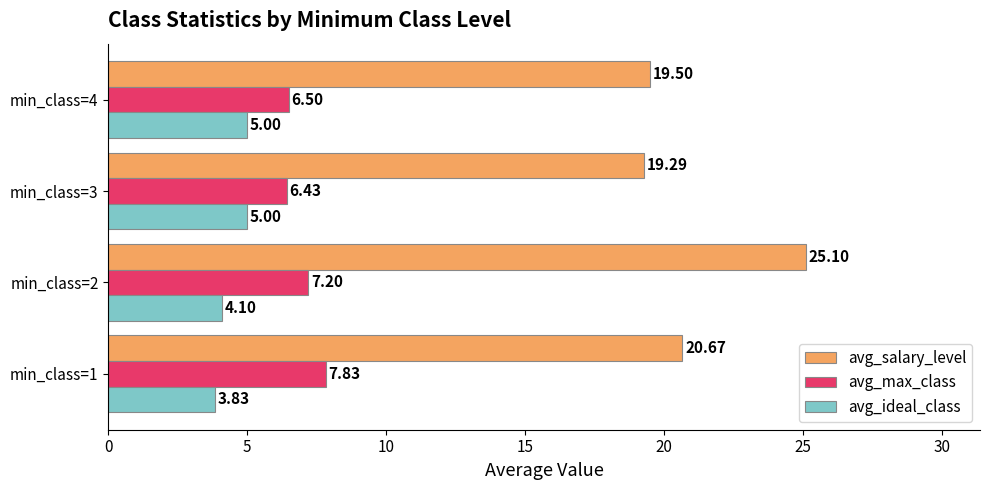

At which category is the sum across all series the highest?

min_class=2